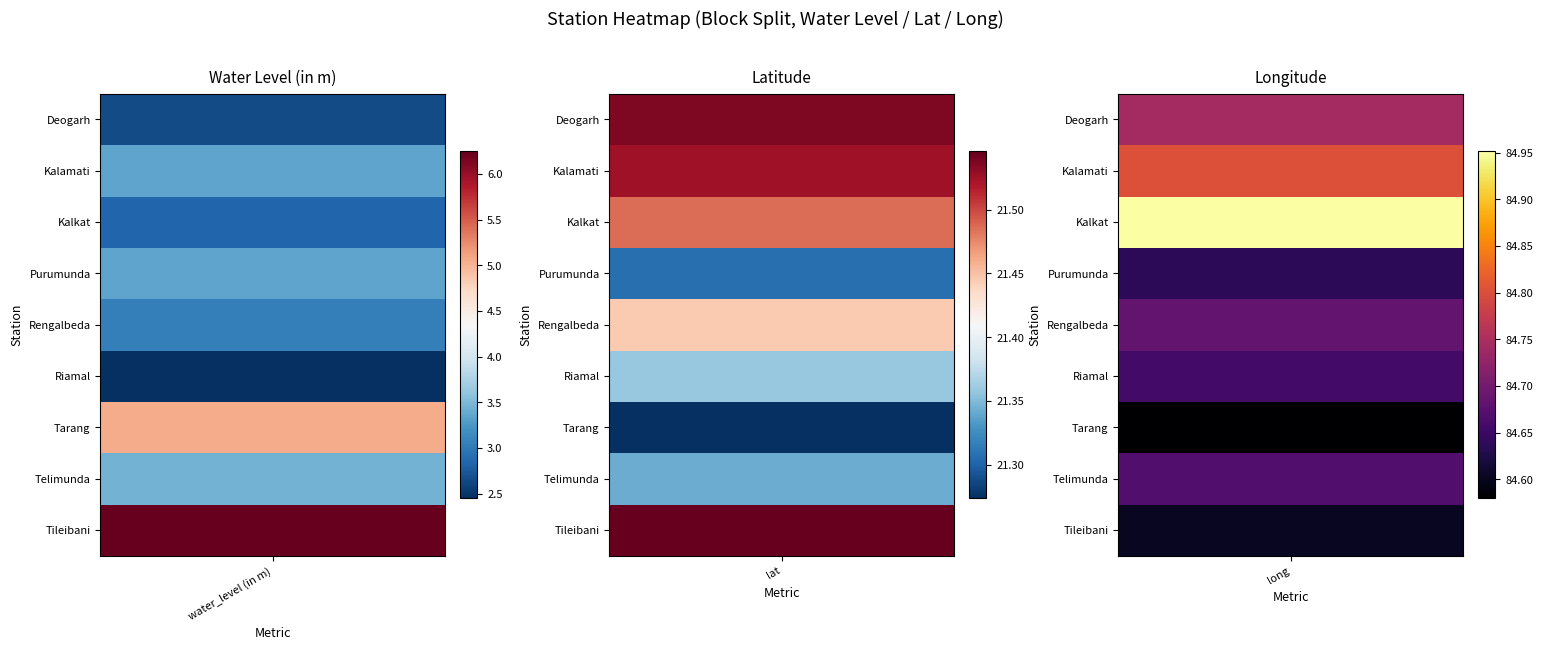

Reading left to right, transcribe all the data shown in this chart.

water_level (in m): Deogarh=2.6	Kalamati=3.4	Kalkat=2.9	Purumunda=3.4	Rengalbeda=3.0	Riamal=2.5	Tarang=5.0	Telimunda=3.5	Tileibani=6.2
lat: Deogarh=21.5	Kalamati=21.5	Kalkat=21.5	Purumunda=21.3	Rengalbeda=21.4	Riamal=21.4	Tarang=21.3	Telimunda=21.3	Tileibani=21.5
long: Deogarh=84.7	Kalamati=84.8	Kalkat=85.0	Purumunda=84.6	Rengalbeda=84.7	Riamal=84.7	Tarang=84.6	Telimunda=84.7	Tileibani=84.6